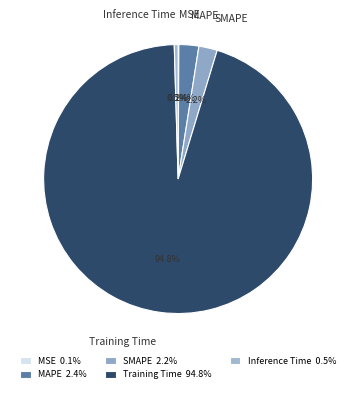

Is there any slice that represents more than half of the pie?

Yes